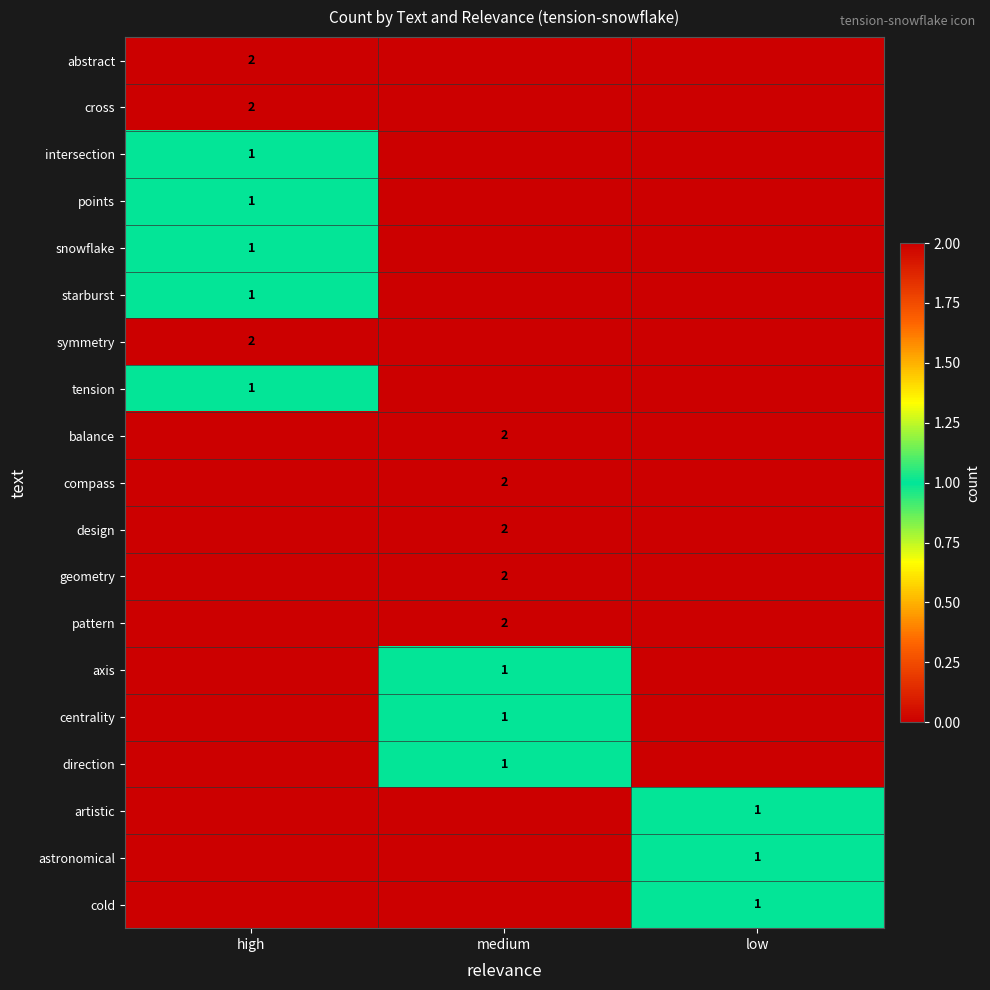

The design series shows 0 at medium. True or false?

False